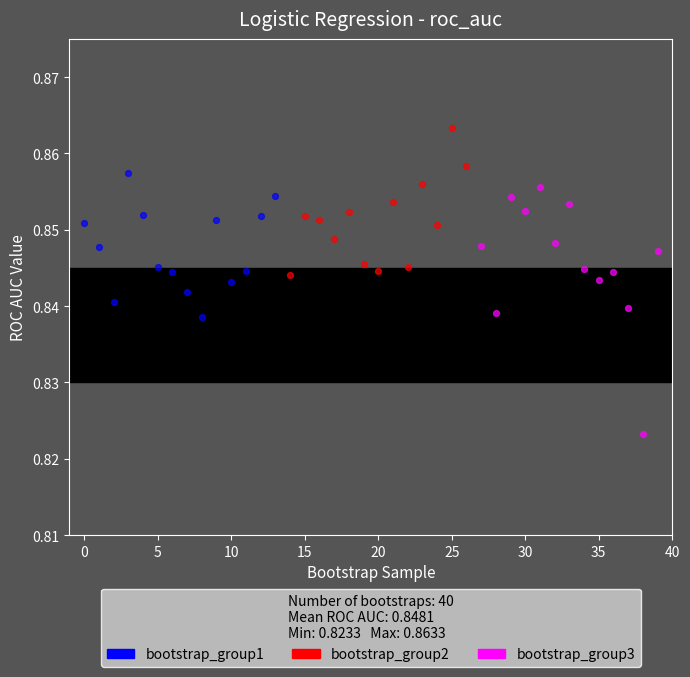

Which series has the widest spread of Y values?

bootstrap_group3